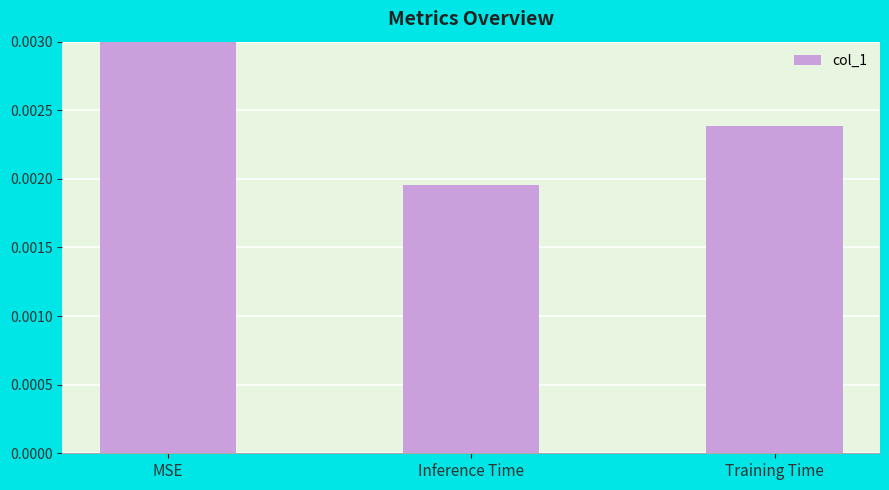

What is the label of the 3rd bar from the left?

Training Time